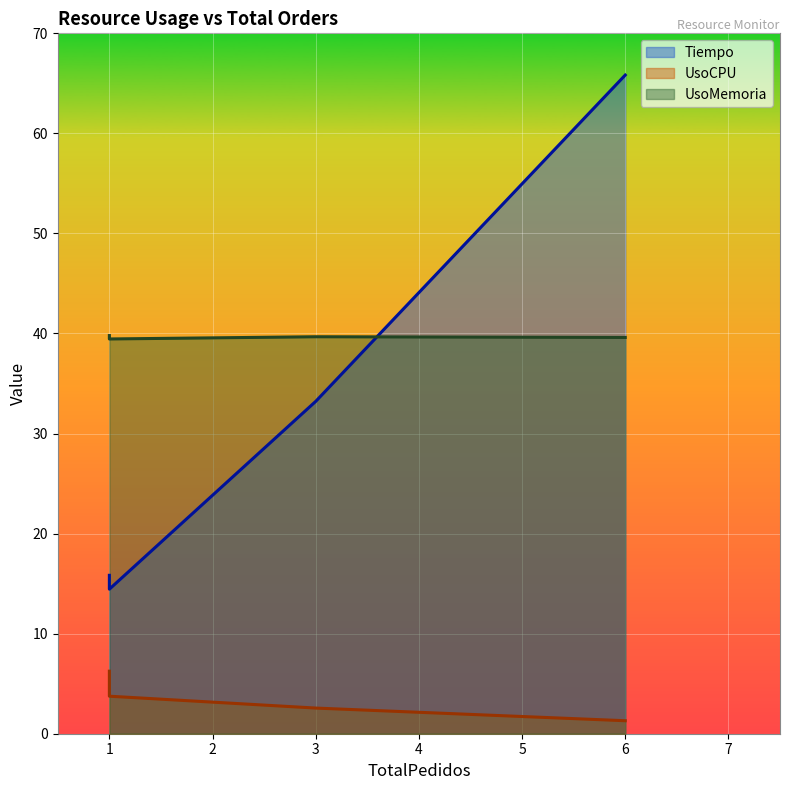

Is the value of UsoCPU at 1 greater than the value of UsoMemoria at 6?

No